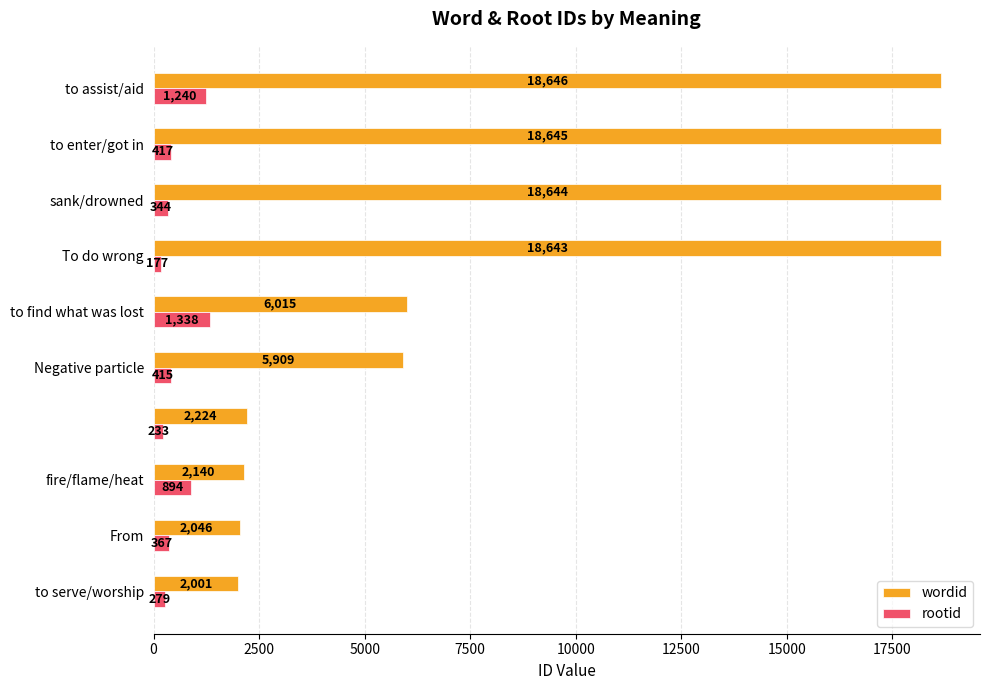

At how many categories does at least one series exceed 8693?

4